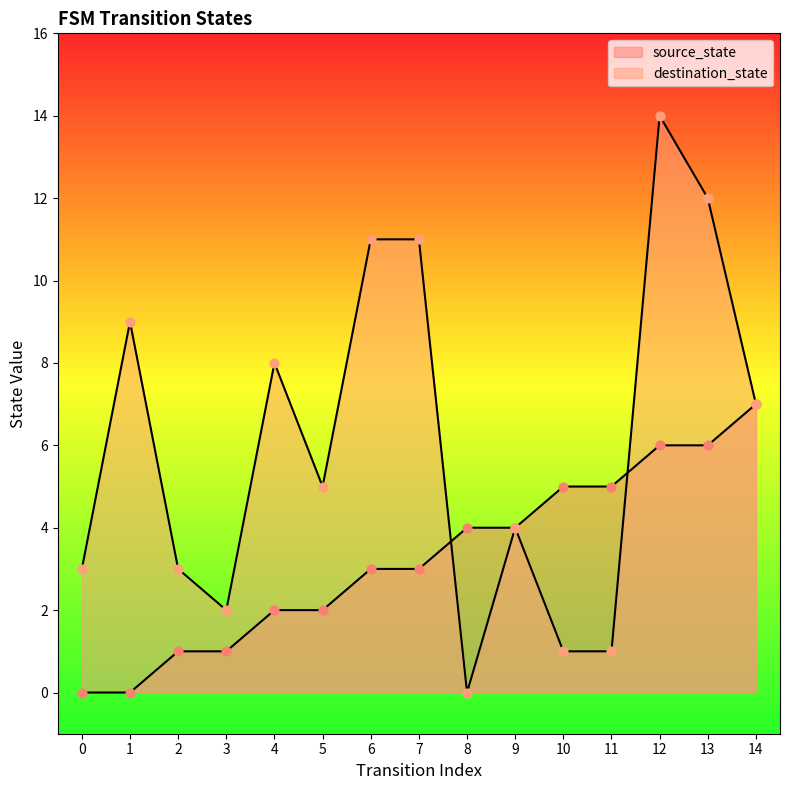

What are all the series names shown in the legend?

source_state, destination_state